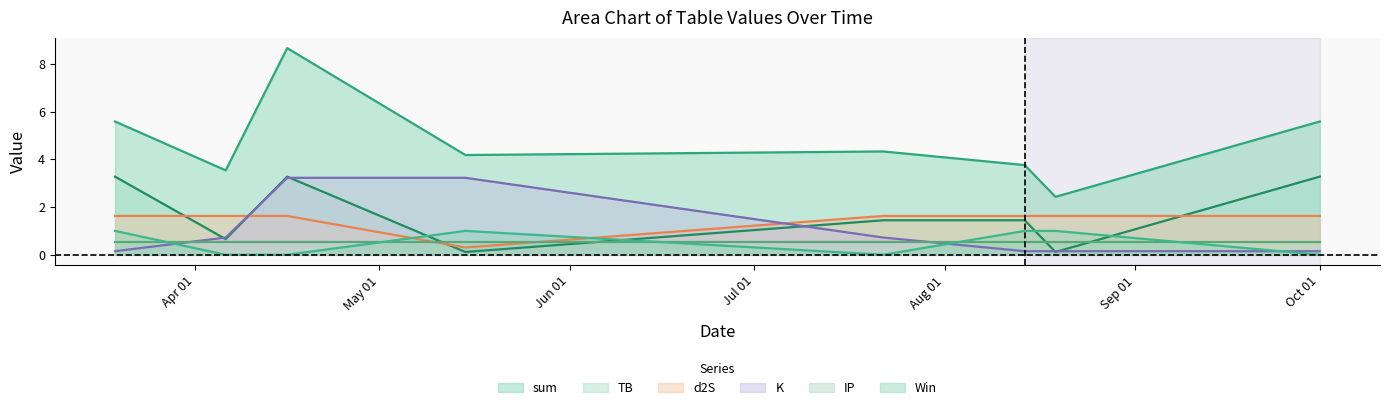

Which series has the largest total across all categories?

sum